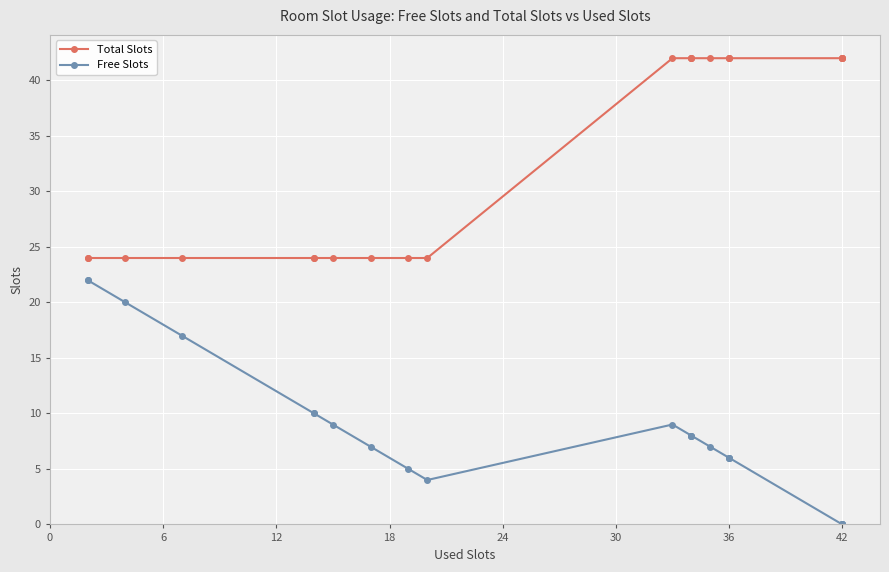

What is the difference between the maximum and minimum values in the Free Slots series?

22